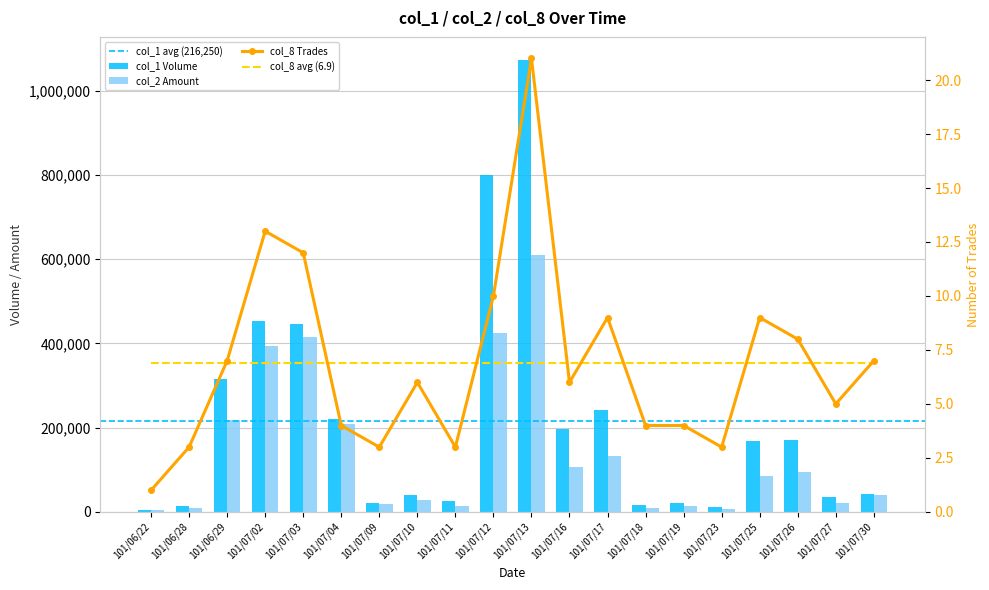

How many groups of bars are there?

20